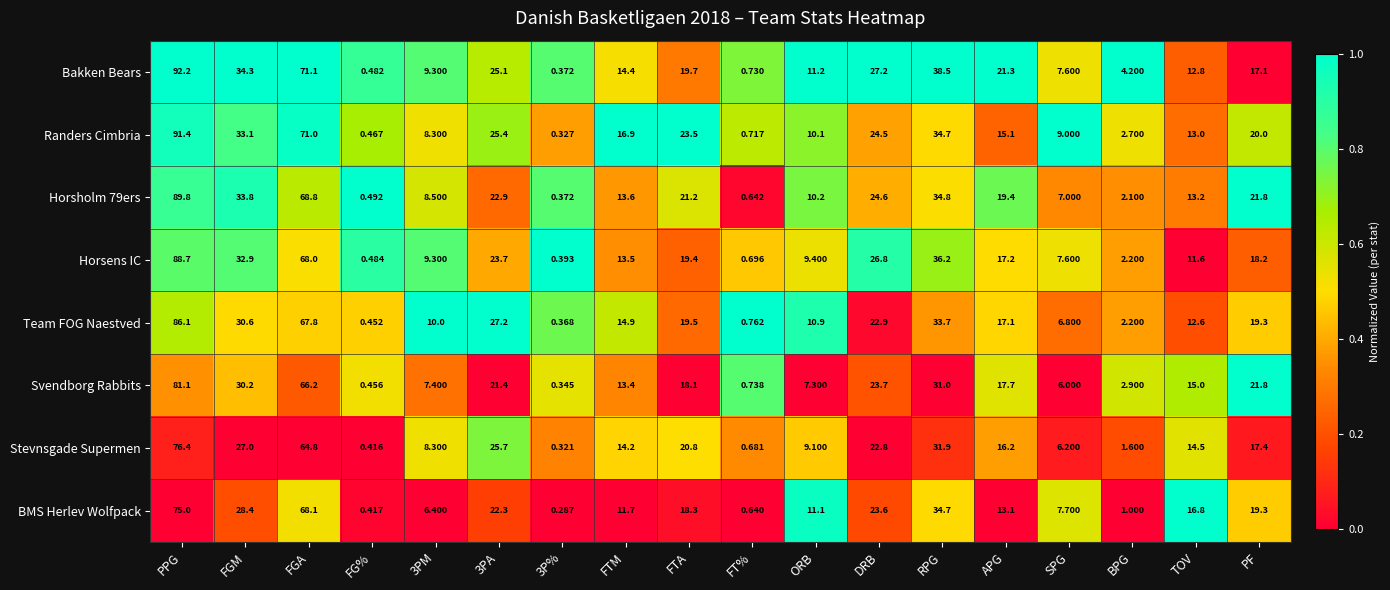

At which label does Randers Cimbria first exceed 16?

PPG